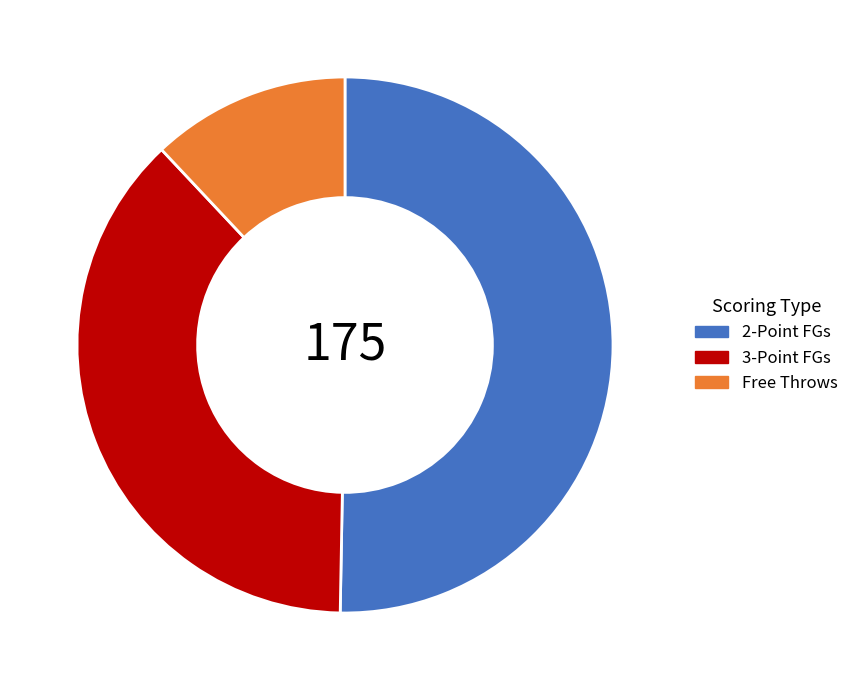

What is the largest slice in the pie chart?

2-Point FGs